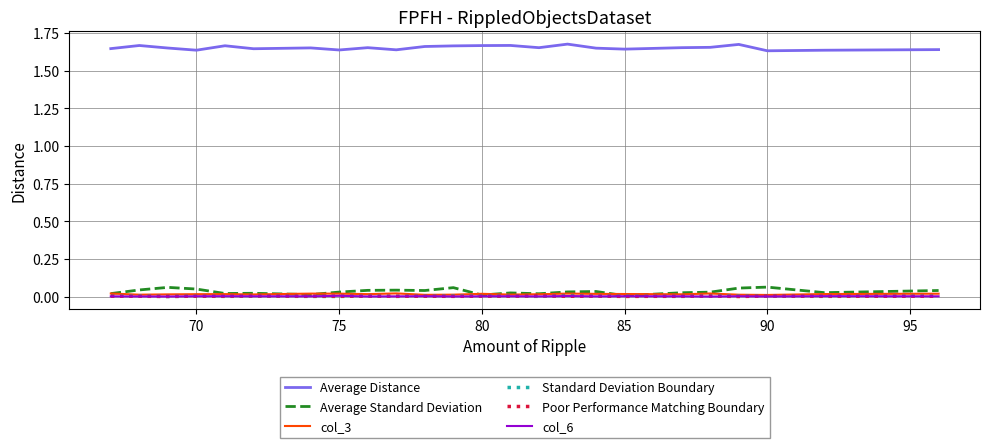

True or false: Average Distance and Poor Performance Matching Boundary cross at least once.

False